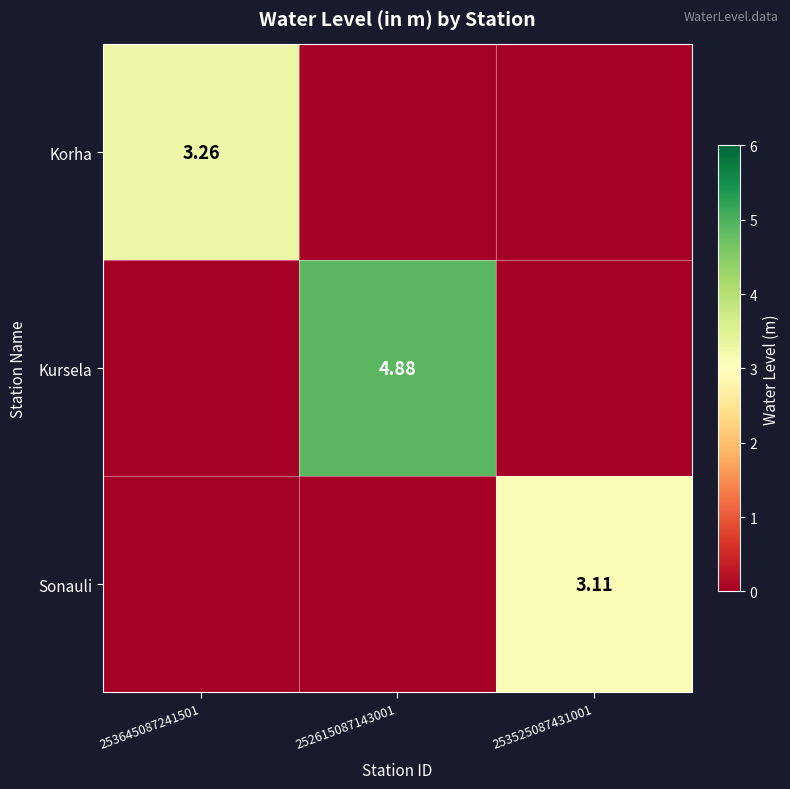

Is the value of Sonauli at 253525087431001 greater than the value of Korha at 253645087241501?

No